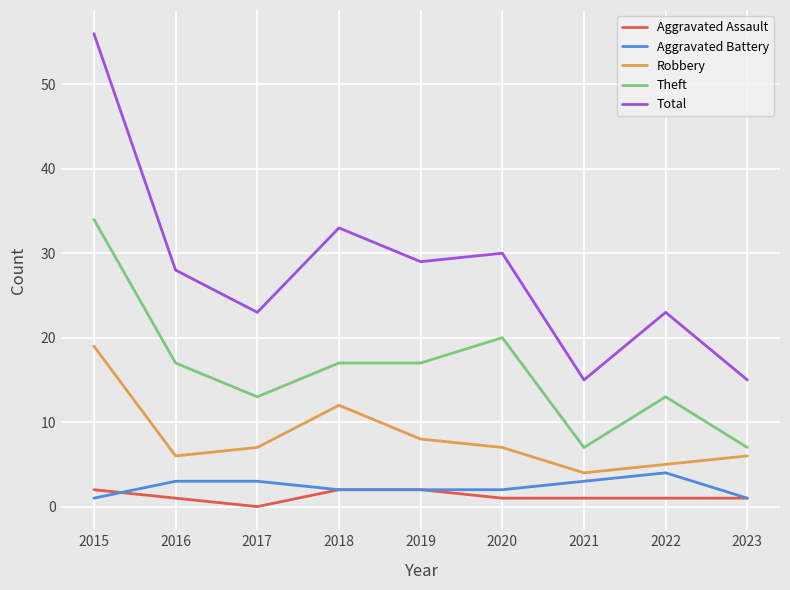

Reading left to right, list all the values displayed in this chart.

Aggravated Assault: 2015=2	2016=1	2017=0	2018=2	2019=2	2020=1	2021=1	2022=1	2023=1
Aggravated Battery: 2015=1	2016=3	2017=3	2018=2	2019=2	2020=2	2021=3	2022=4	2023=1
Robbery: 2015=19	2016=6	2017=7	2018=12	2019=8	2020=7	2021=4	2022=5	2023=6
Theft: 2015=34	2016=17	2017=13	2018=17	2019=17	2020=20	2021=7	2022=13	2023=7
Total: 2015=56	2016=28	2017=23	2018=33	2019=29	2020=30	2021=15	2022=23	2023=15